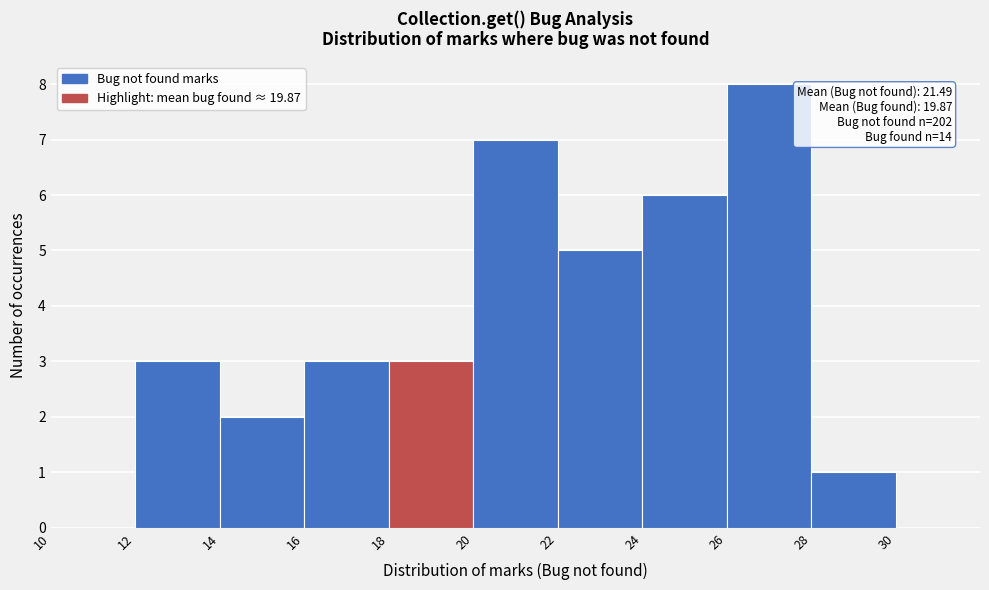

Over which range of the x-axis is the bar tallest?

26 to 28